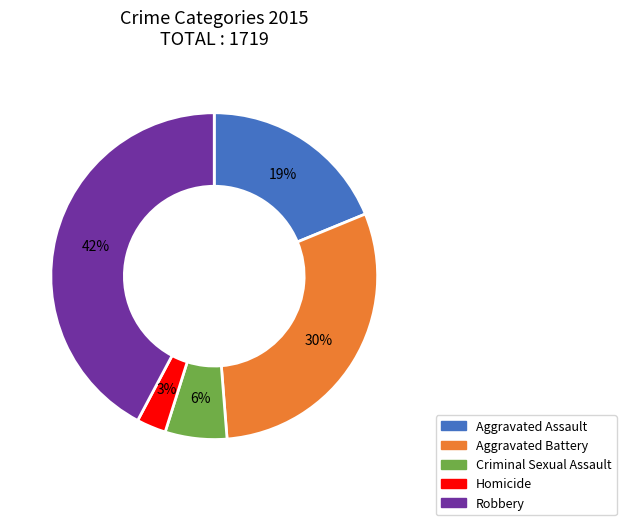

Is the sum of Aggravated Battery and Criminal Sexual Assault greater than half?

No